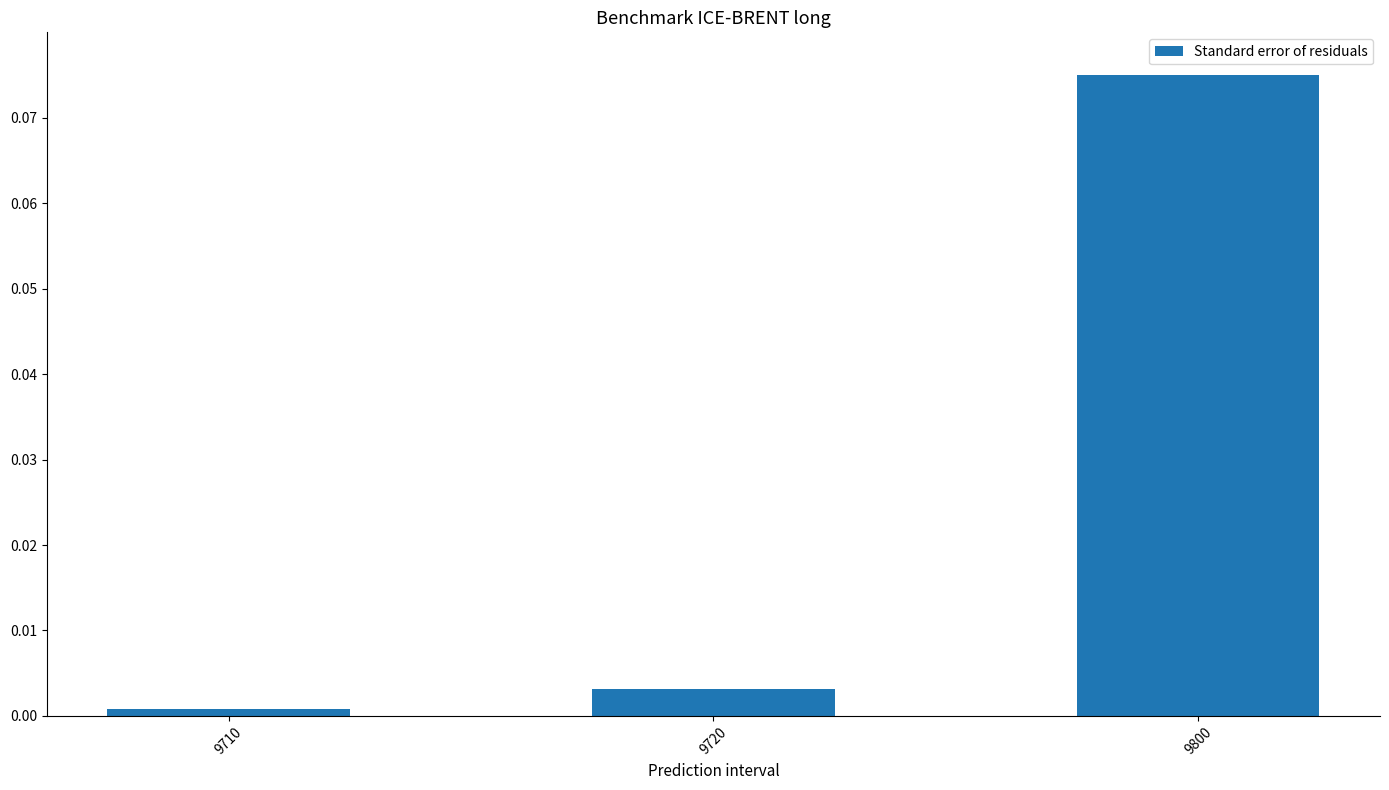

At which category does the chart reach its minimum across all series?

9710